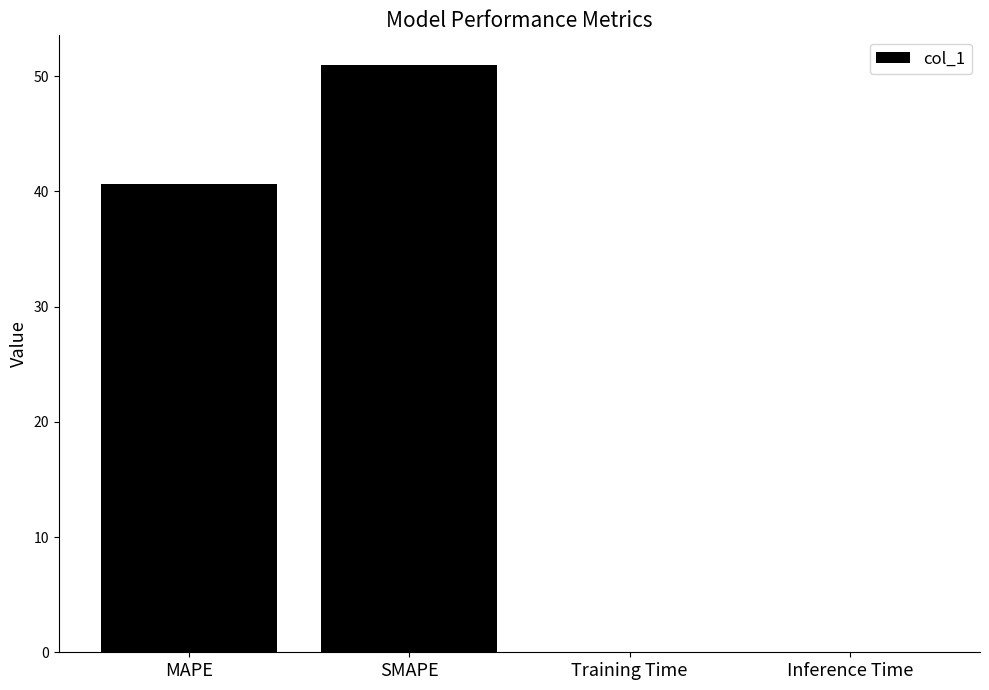

Count the number of categories in the chart.

4